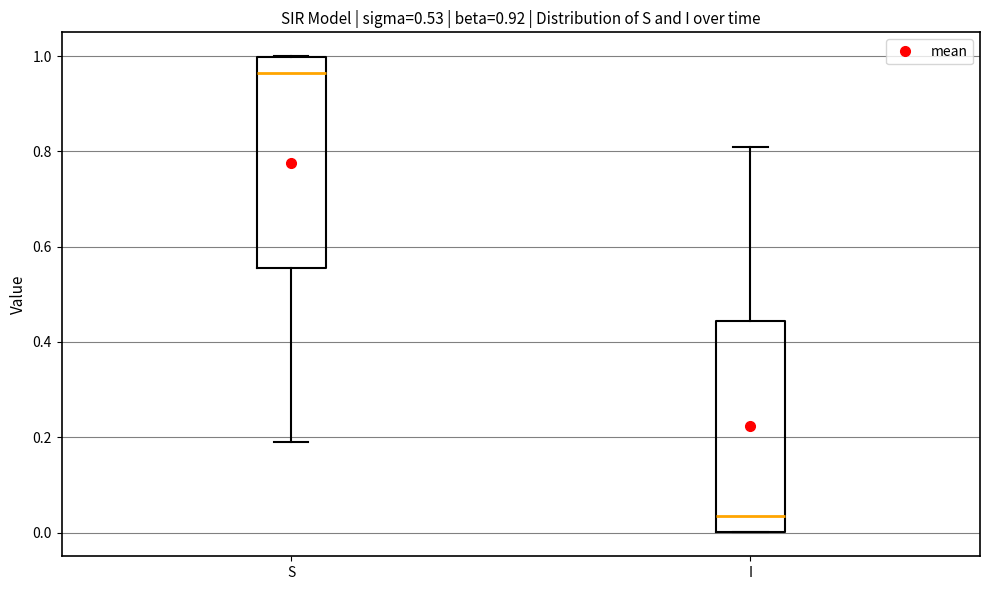

Which box has the lowest median line?

I